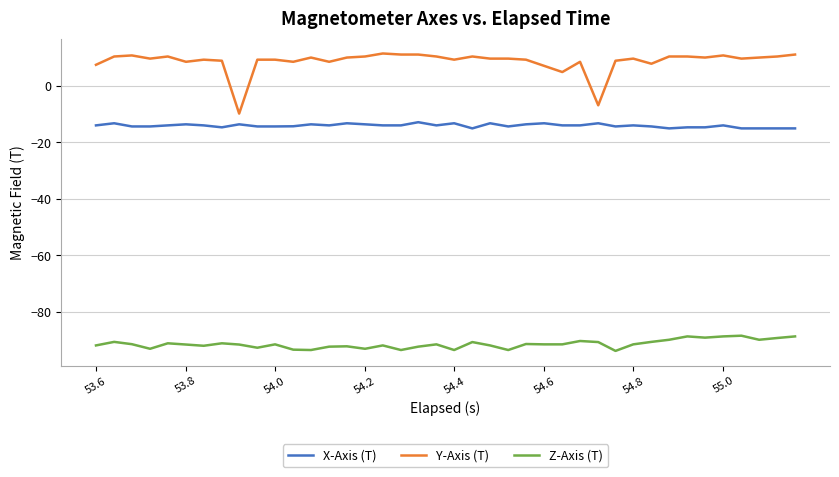

What is the maximum value shown in the chart?

11.4